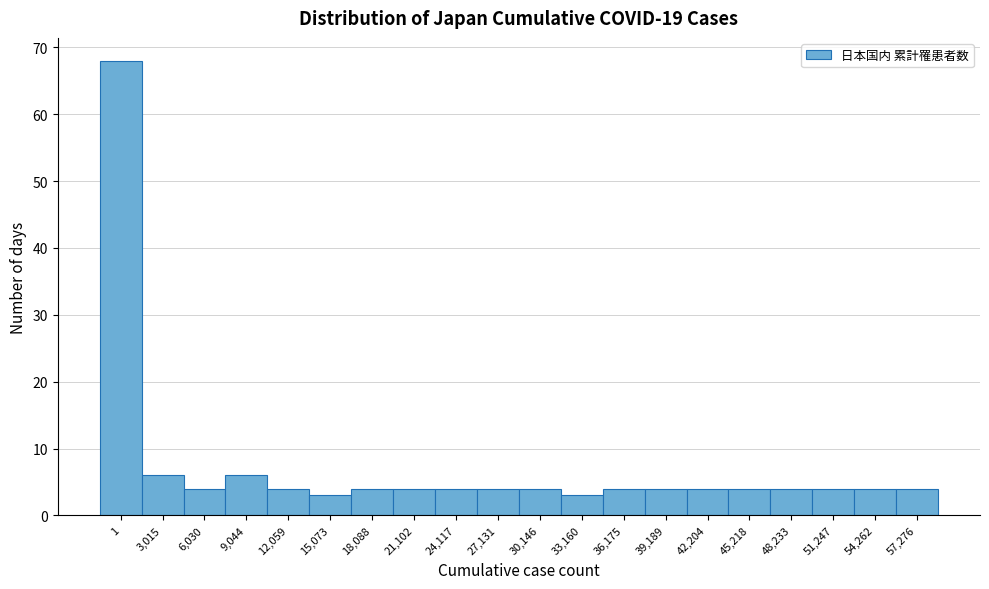

Reading right to left, extract all data points from this chart.

57,276=4	54,262=4	51,247=4	48,233=4	45,218=4	42,204=4	39,189=4	36,175=4	33,160=3	30,146=4	27,131=4	24,117=4	21,102=4	18,088=4	15,073=3	12,059=4	9,044=6	6,030=4	3,015=6	1=68